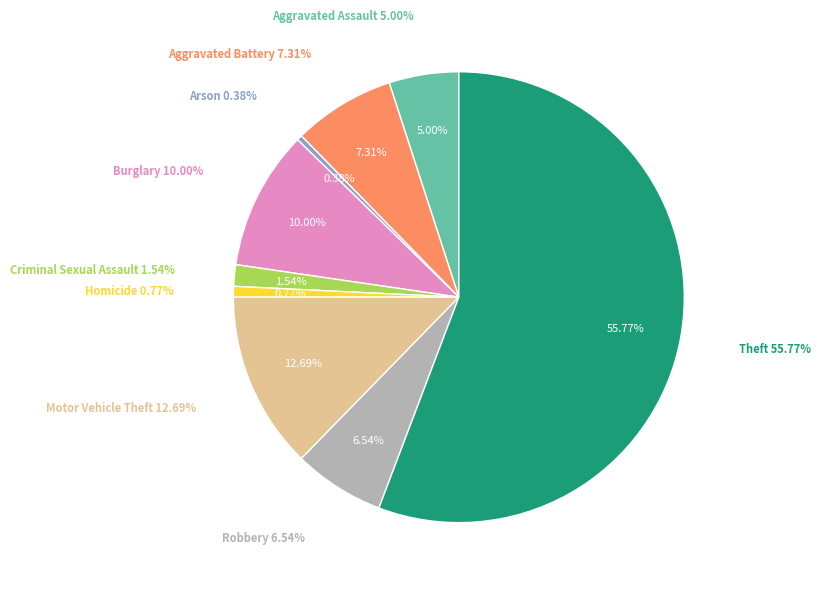

Is it true that Criminal Sexual Assault is 2% of the pie?

True